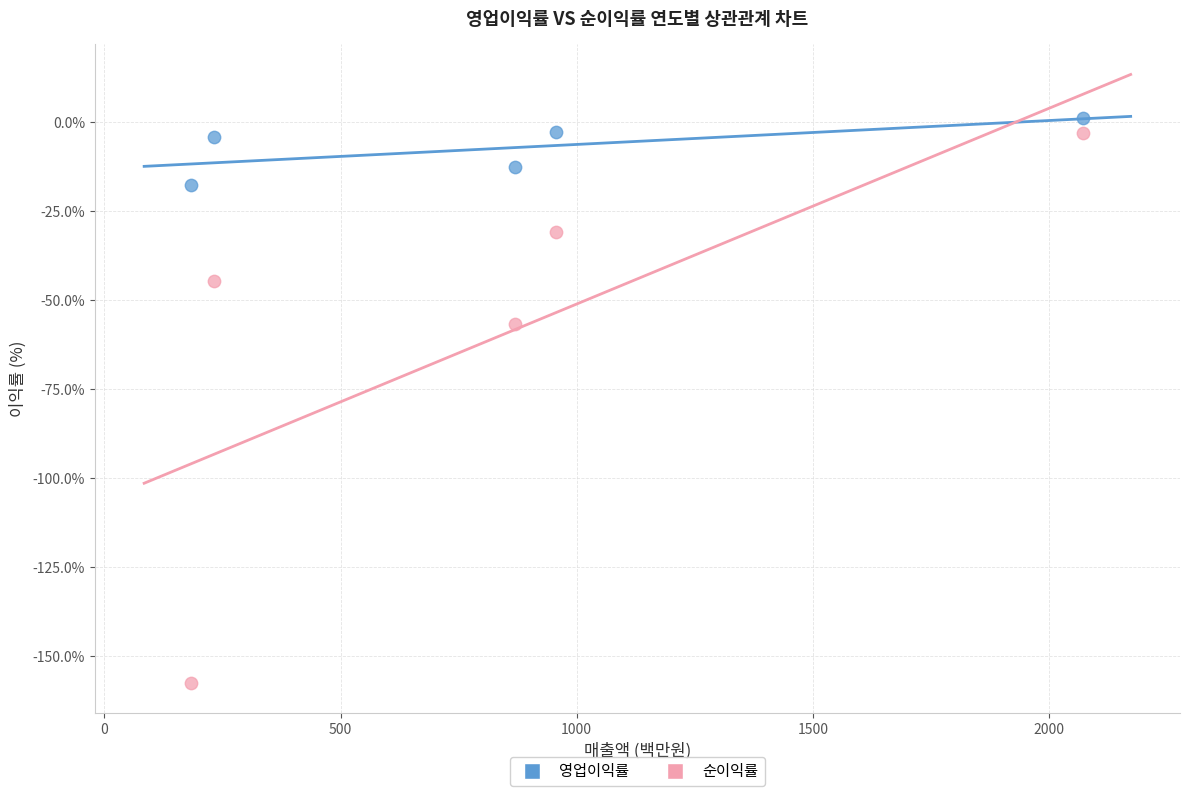

What are all the series names shown in the legend?

영업이익률, 순이익률